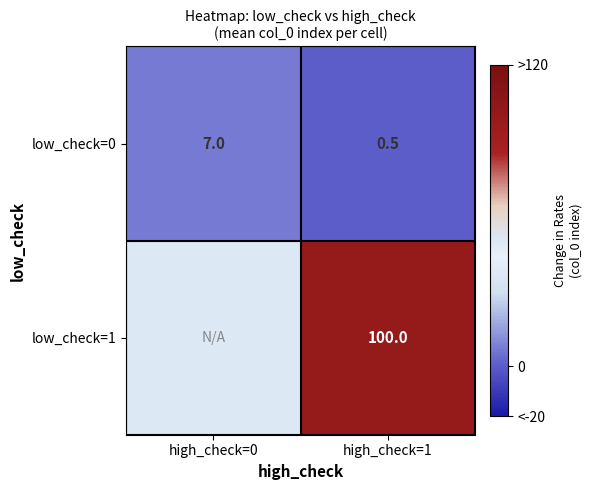

What is the spread (max minus min) of values at high_check=1?

99.5